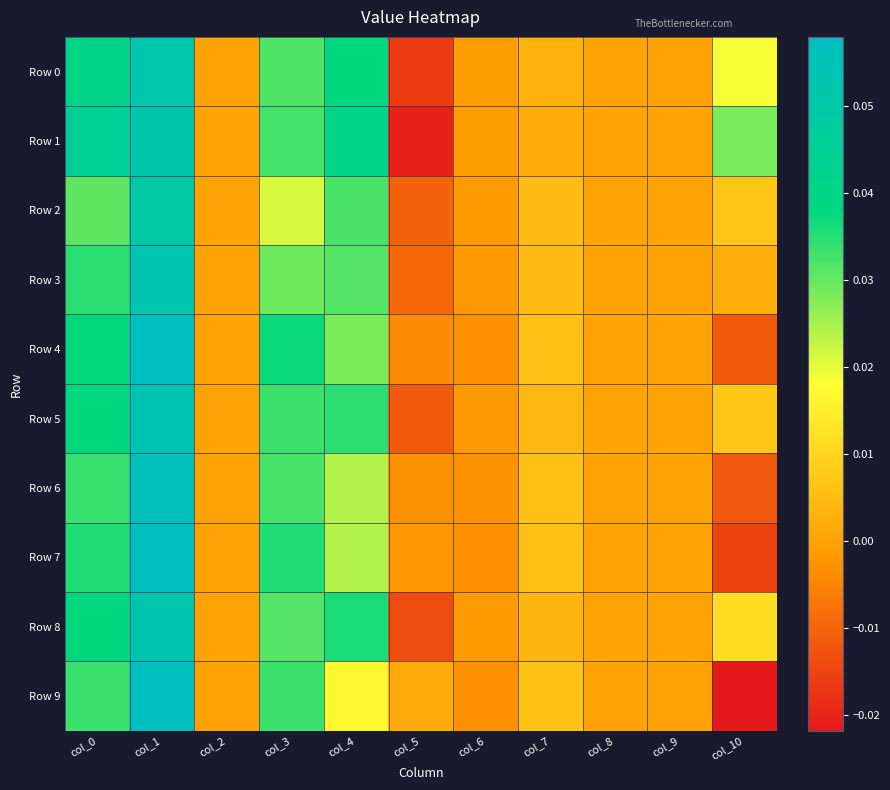

How many series are shown in this chart?

10